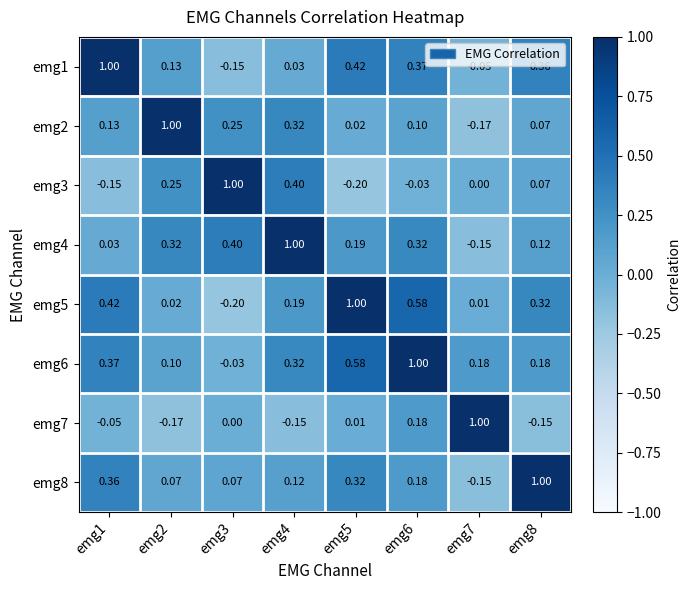

Is the value of emg5 at emg3 greater than the value of emg3 at emg8?

No